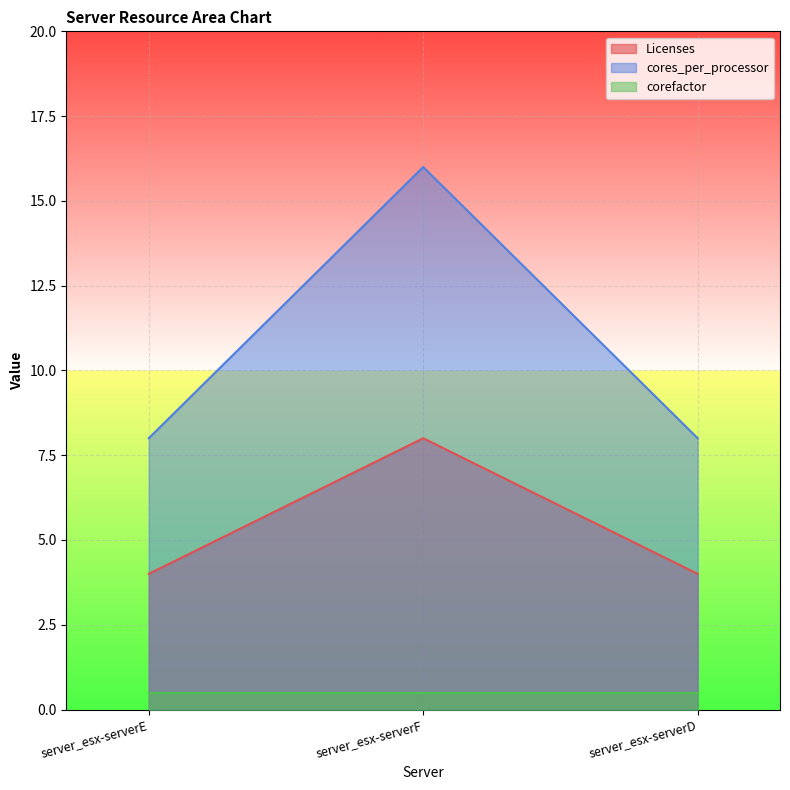

Read the cores_per_processor value at server_esx-serverE.

8.0